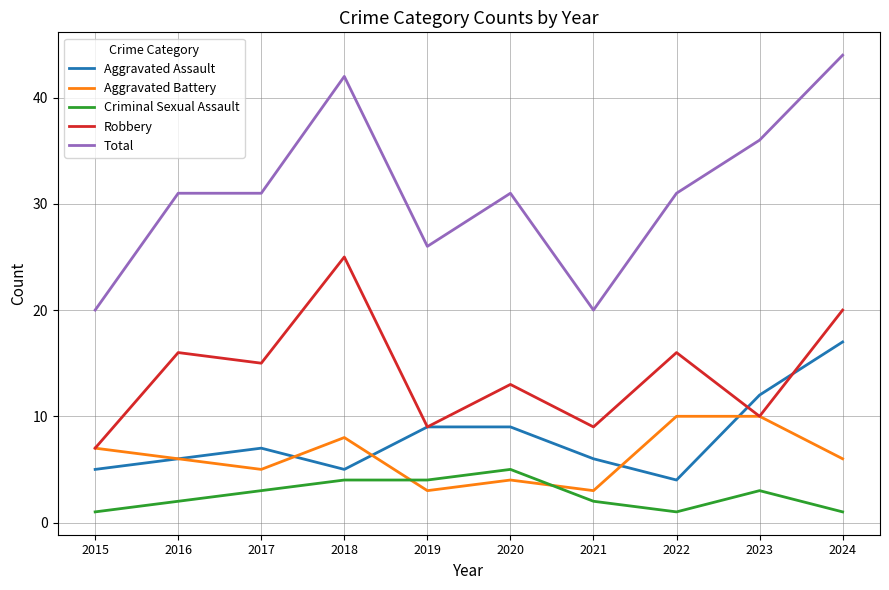

Reading left to right, what are all the values shown in this chart?

Aggravated Assault: 2015=5	2016=6	2017=7	2018=5	2019=9	2020=9	2021=6	2022=4	2023=12	2024=17
Aggravated Battery: 2015=7	2016=6	2017=5	2018=8	2019=3	2020=4	2021=3	2022=10	2023=10	2024=6
Criminal Sexual Assault: 2015=1	2016=2	2017=3	2018=4	2019=4	2020=5	2021=2	2022=1	2023=3	2024=1
Robbery: 2015=7	2016=16	2017=15	2018=25	2019=9	2020=13	2021=9	2022=16	2023=10	2024=20
Total: 2015=20	2016=31	2017=31	2018=42	2019=26	2020=31	2021=20	2022=31	2023=36	2024=44